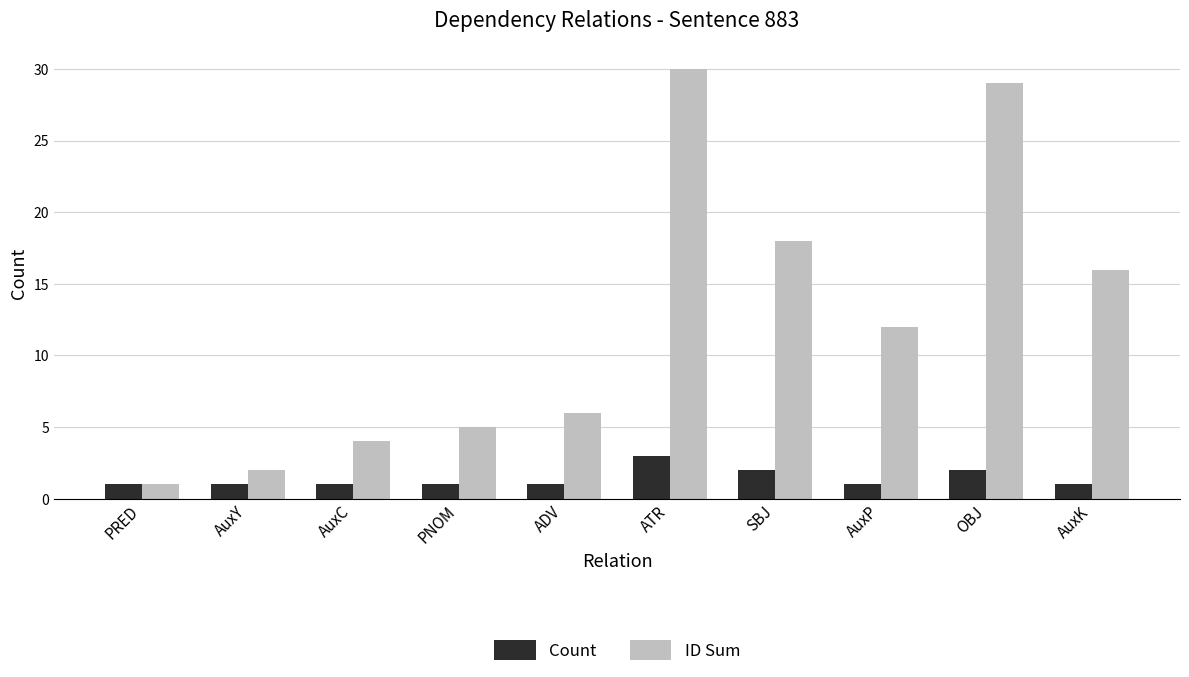

What position from the left is PNOM?

4